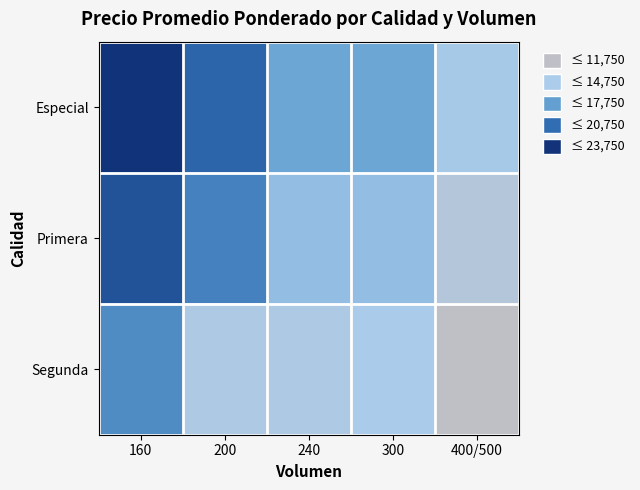

Which series has the largest total across all categories?

Especial